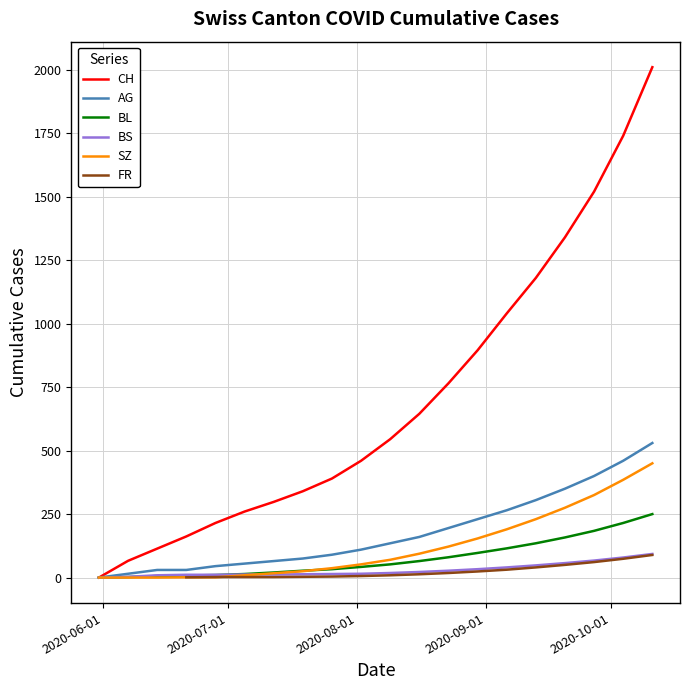

What is the value of the CH point at the 10th from the left?

460.0